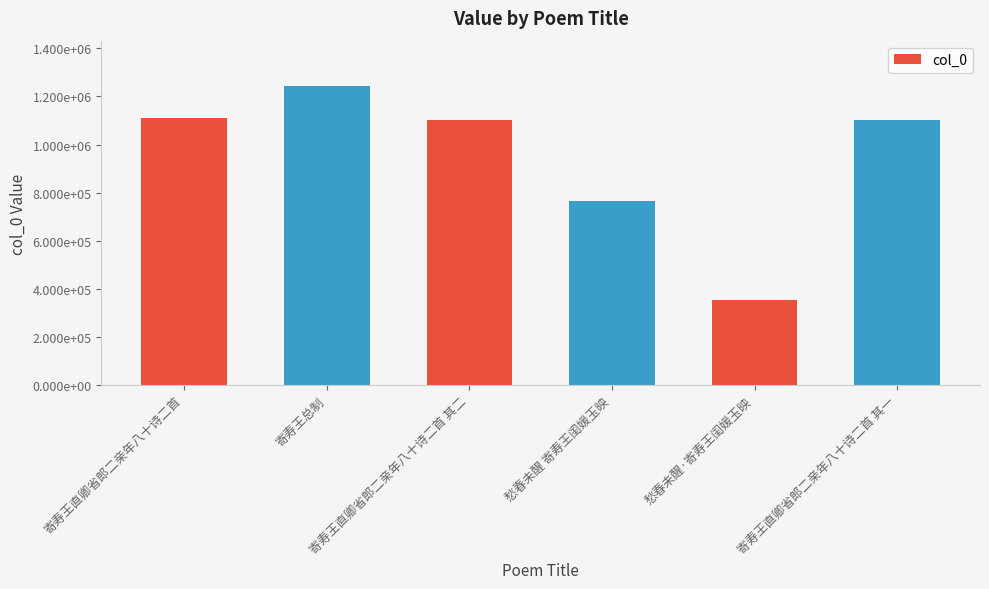

True or false: the data shows 1244682 at 寄寿王总制.

True